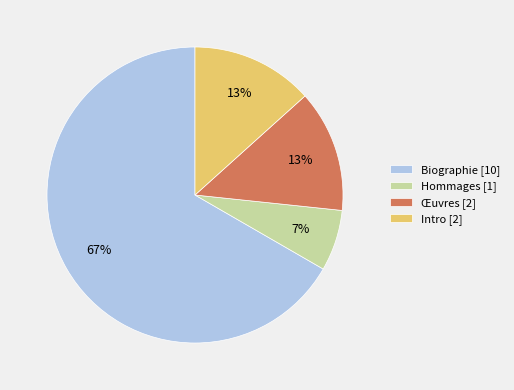

True or false: Œuvres [2] accounts for 1% of the total.

False